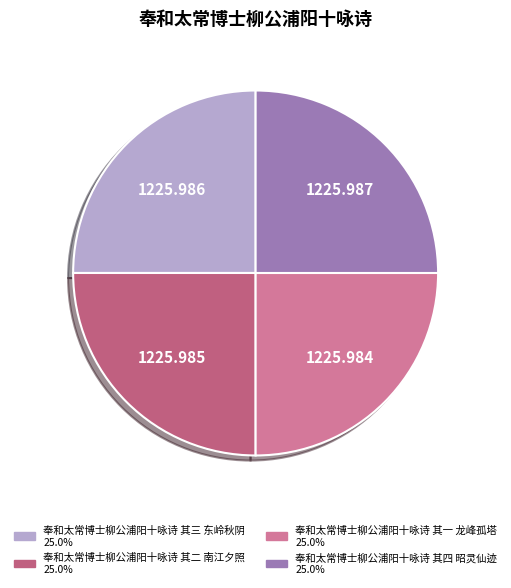

Approximately how many times larger is the value at 奉和太常博士柳公浦阳十咏诗 其一 龙峰孤塔 compared to 奉和太常博士柳公浦阳十咏诗 其四 昭灵仙迹?

1.0